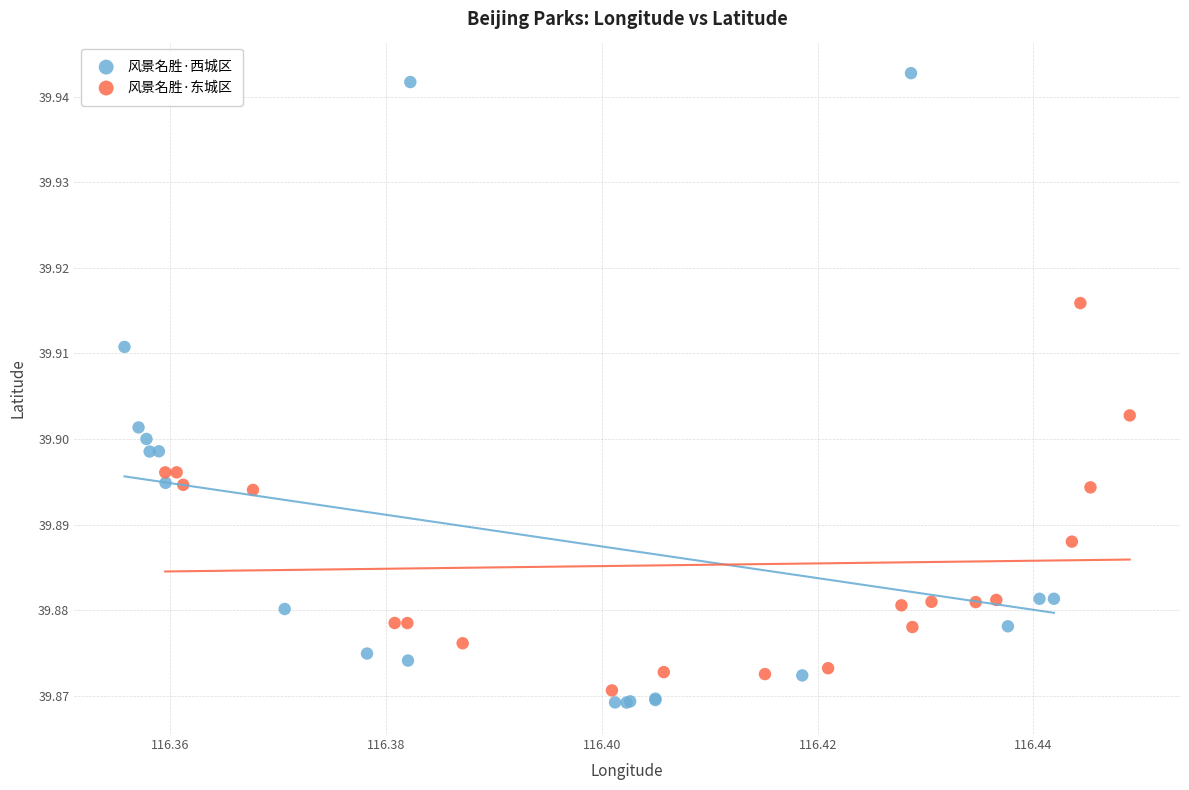

Which series contains the highest Y value?

风景名胜·西城区